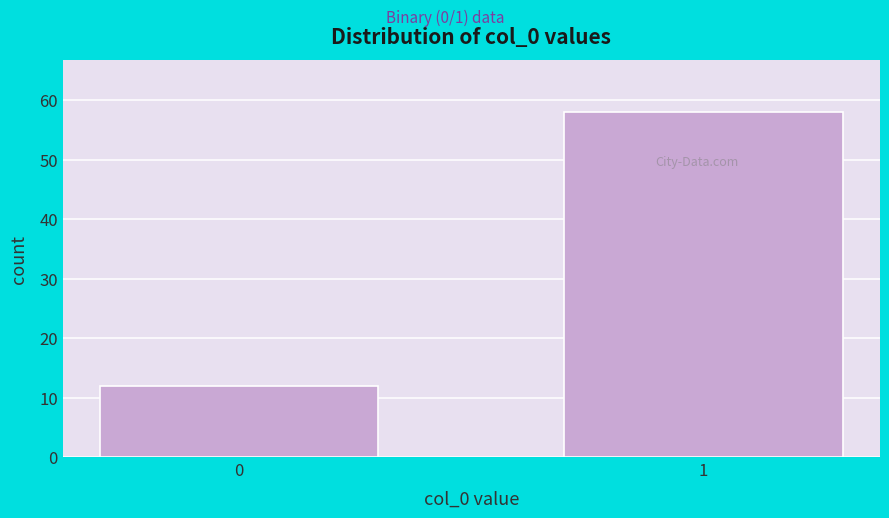

Reading right to left, list all the values displayed in this chart.

58	12